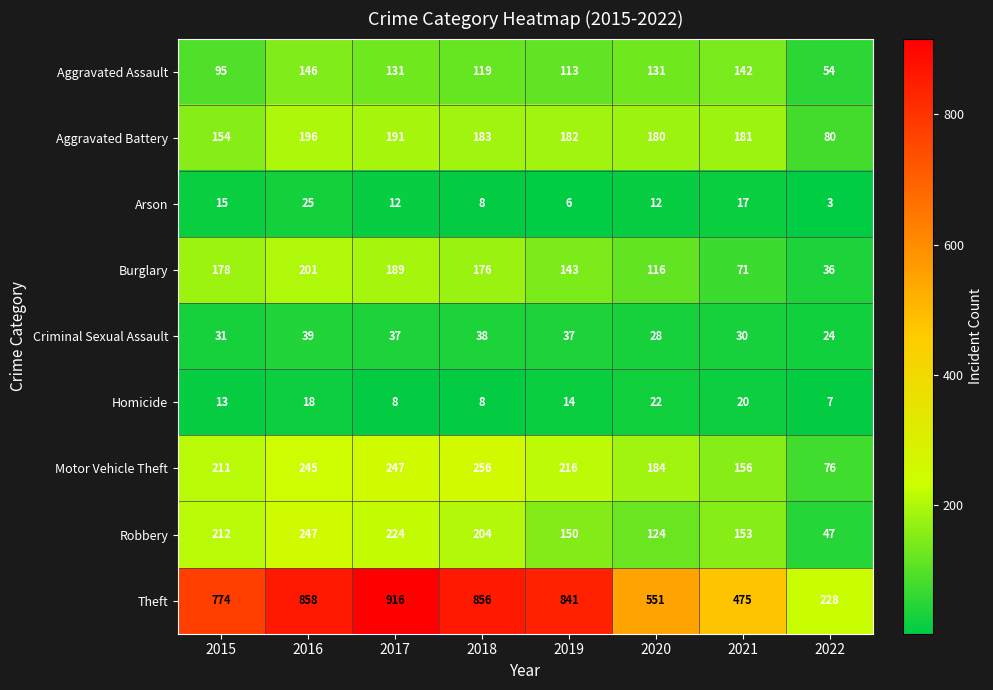

What is the total value across all series at 2017?

1955